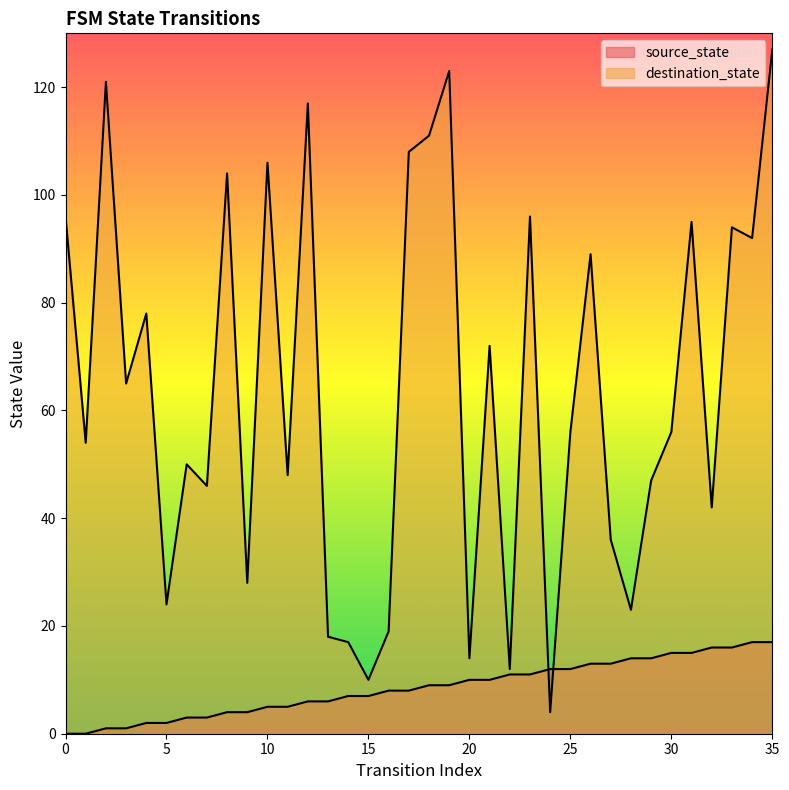

True or false: source_state has a value of 2 at 5.

True